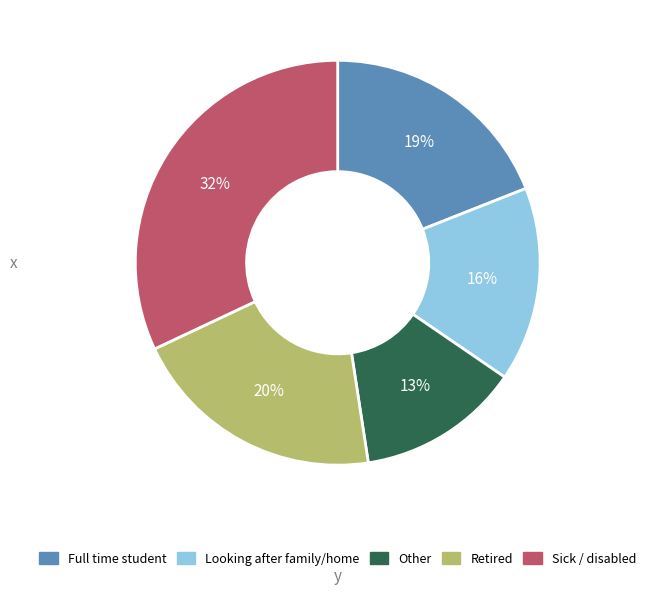

What percentage is the Full time student slice, to the nearest percent?

19%